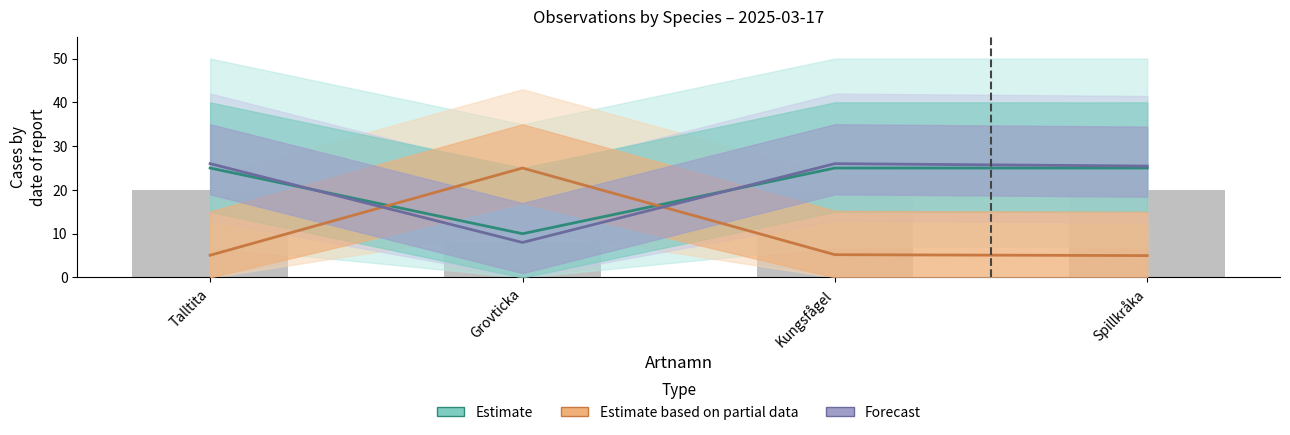

At which label does Estimate based on partial data reach its minimum?

Spillkråka